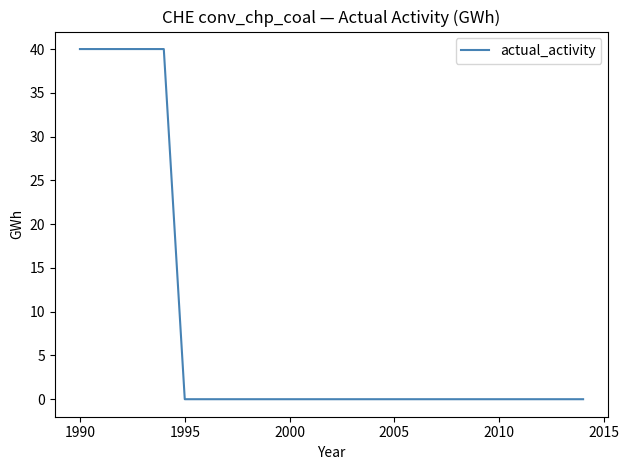

What is the difference between the maximum and minimum values?

40